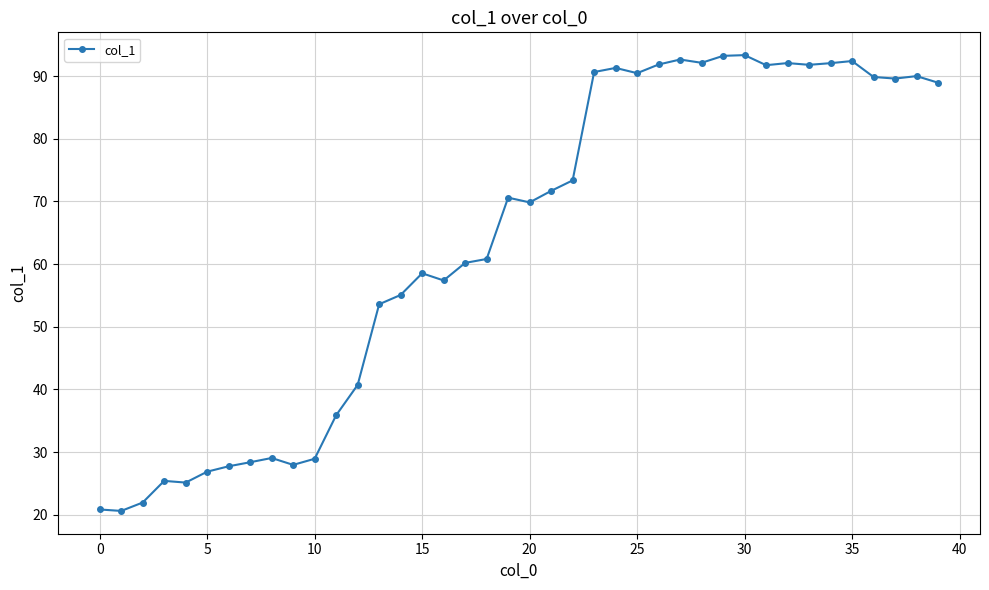

What is the average value?

63.6